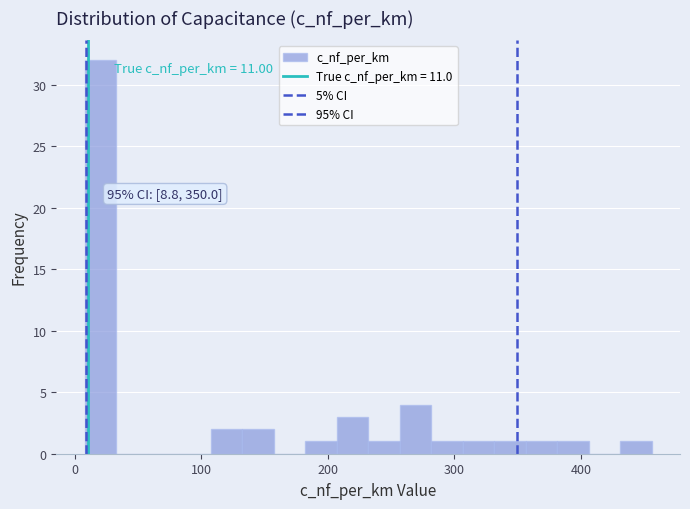

Around what value on the x-axis is the tallest bar? Give the approximate position of its centre, as read against the axis.

20